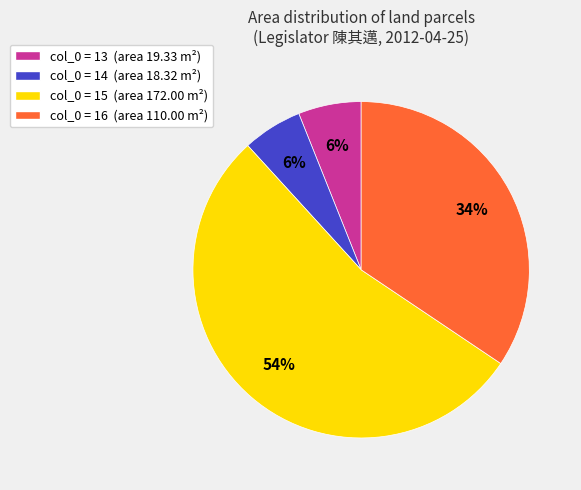

True or false: col_0 = 13 (area 19.33 m²) accounts for 6% of the total.

True